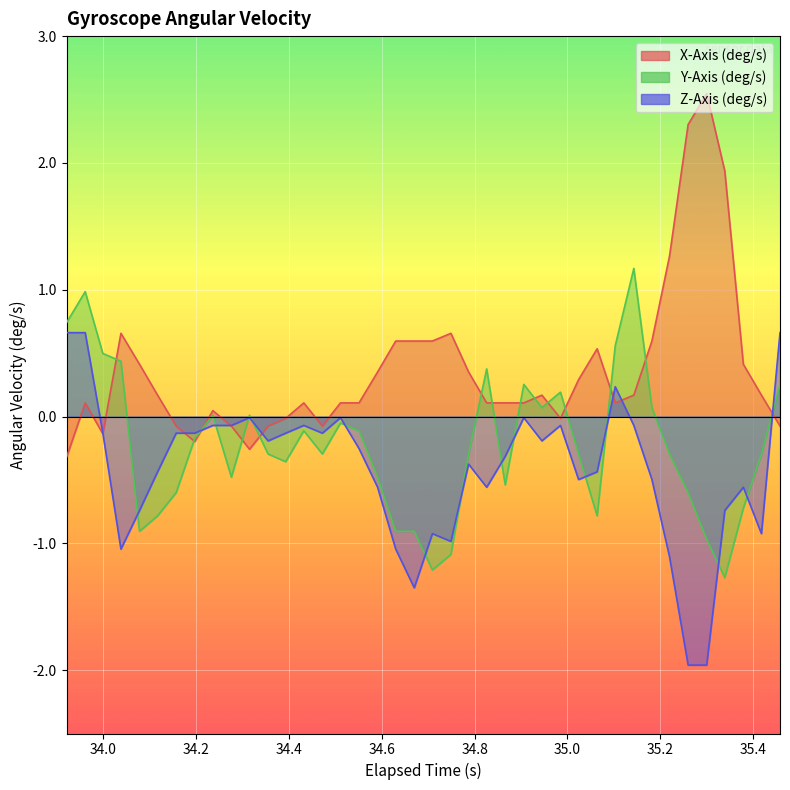

What are all the series names shown in the legend?

X-Axis (deg/s), Y-Axis (deg/s), Z-Axis (deg/s)